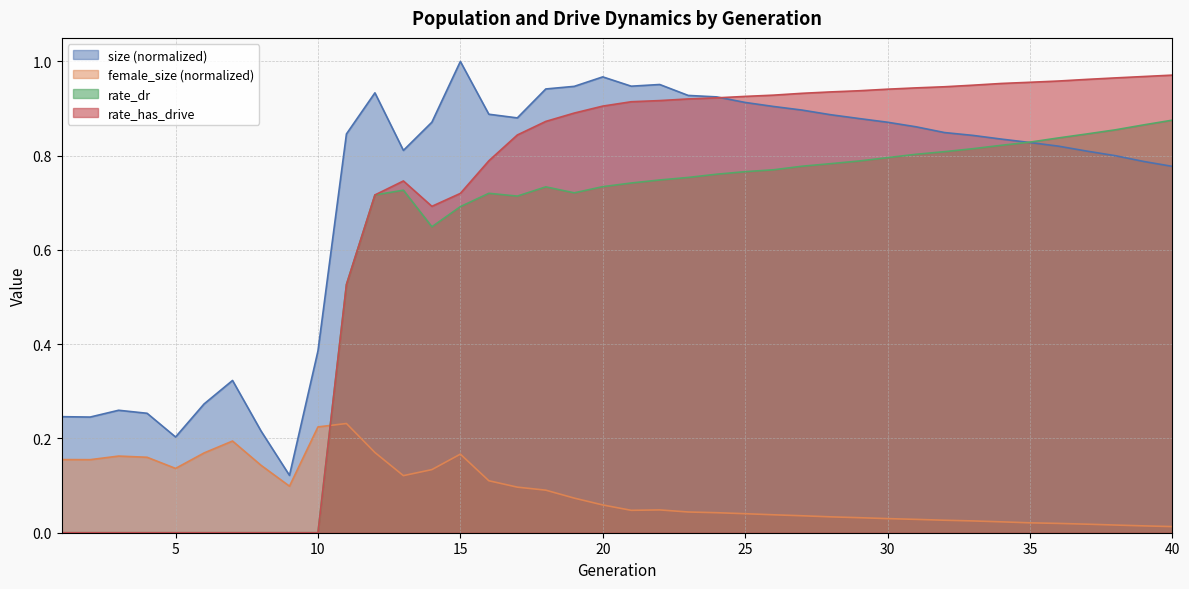

Reading left to right, extract all data points from this chart.

size: 1=0.2	2=0.2	3=0.3	4=0.3	5=0.2	6=0.3	7=0.3	8=0.2	9=0.1	10=0.4	11=0.8	12=0.9	13=0.8	14=0.9	15=1.0	16=0.9	17=0.9	18=0.9	19=0.9	20=1.0	21=0.9	22=1.0	23=0.9	24=0.9	25=0.9	26=0.9	27=0.9	28=0.9	29=0.9	30=0.9	31=0.9	32=0.8	33=0.8	34=0.8	35=0.8	36=0.8	37=0.8	38=0.8	39=0.8	40=0.8
female_size: 1=0.2	2=0.2	3=0.2	4=0.2	5=0.1	6=0.2	7=0.2	8=0.1	9=0.1	10=0.2	11=0.2	12=0.2	13=0.1	14=0.1	15=0.2	16=0.1	17=0.1	18=0.1	19=0.1	20=0.1	21=0.0	22=0.0	23=0.0	24=0.0	25=0.0	26=0.0	27=0.0	28=0.0	29=0.0	30=0.0	31=0.0	32=0.0	33=0.0	34=0.0	35=0.0	36=0.0	37=0.0	38=0.0	39=0.0	40=0.0
rate_dr: 1=0.0	2=0.0	3=0.0	4=0.0	5=0.0	6=0.0	7=0.0	8=0.0	9=0.0	10=0.0	11=0.5	12=0.7	13=0.7	14=0.6	15=0.7	16=0.7	17=0.7	18=0.7	19=0.7	20=0.7	21=0.7	22=0.7	23=0.8	24=0.8	25=0.8	26=0.8	27=0.8	28=0.8	29=0.8	30=0.8	31=0.8	32=0.8	33=0.8	34=0.8	35=0.8	36=0.8	37=0.8	38=0.9	39=0.9	40=0.9
rate_has_drive: 1=0.0	2=0.0	3=0.0	4=0.0	5=0.0	6=0.0	7=0.0	8=0.0	9=0.0	10=0.0	11=0.5	12=0.7	13=0.7	14=0.7	15=0.7	16=0.8	17=0.8	18=0.9	19=0.9	20=0.9	21=0.9	22=0.9	23=0.9	24=0.9	25=0.9	26=0.9	27=0.9	28=0.9	29=0.9	30=0.9	31=0.9	32=0.9	33=0.9	34=1.0	35=1.0	36=1.0	37=1.0	38=1.0	39=1.0	40=1.0